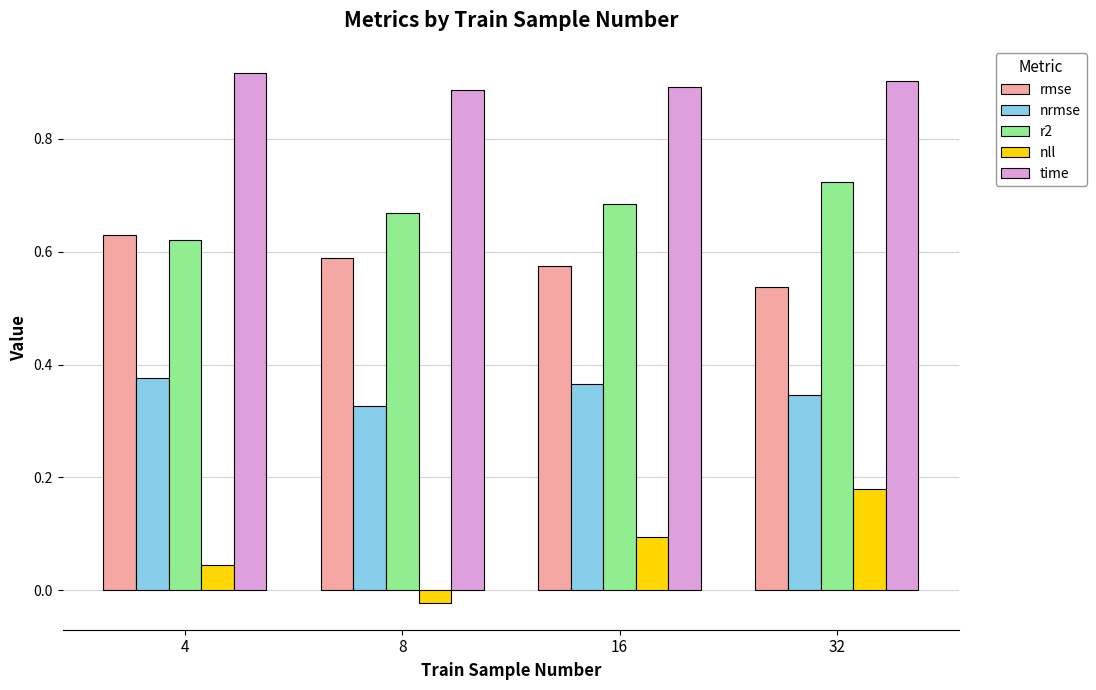

Rank the categories by nll value from highest to lowest.

32, 16, 4, 8